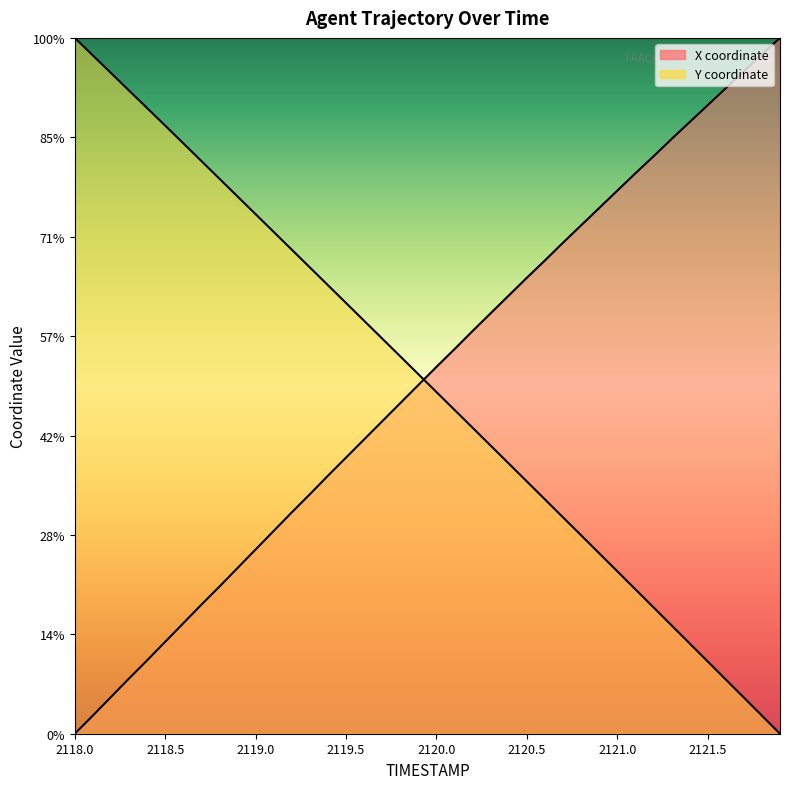

Reading right to left, extract all data points from this chart.

X: 1400.0	1366.7	1332.7	1298.6	1264.5	1230.5	1196.4	1161.5	1127.5	1092.6	1057.7	1022.8	987.9	952.3	917.4	881.7	846.0	810.3	773.8	738.1	701.6	665.1	628.6	592.1	555.6	519.1	481.8	445.3	408.0	370.7	333.4	296.1	259.6	222.2	184.9	147.6	111.1	73.8	36.5	0.0
Y: 0.0	36.4	72.8	109.1	145.5	181.8	218.1	254.4	290.7	326.9	363.1	399.3	435.4	471.5	507.6	543.6	579.6	615.6	651.6	687.5	723.4	759.2	795.1	830.9	866.7	902.4	938.2	973.9	1009.6	1045.3	1081.0	1116.7	1152.3	1188.0	1223.5	1258.8	1294.1	1329.4	1364.7	1400.0